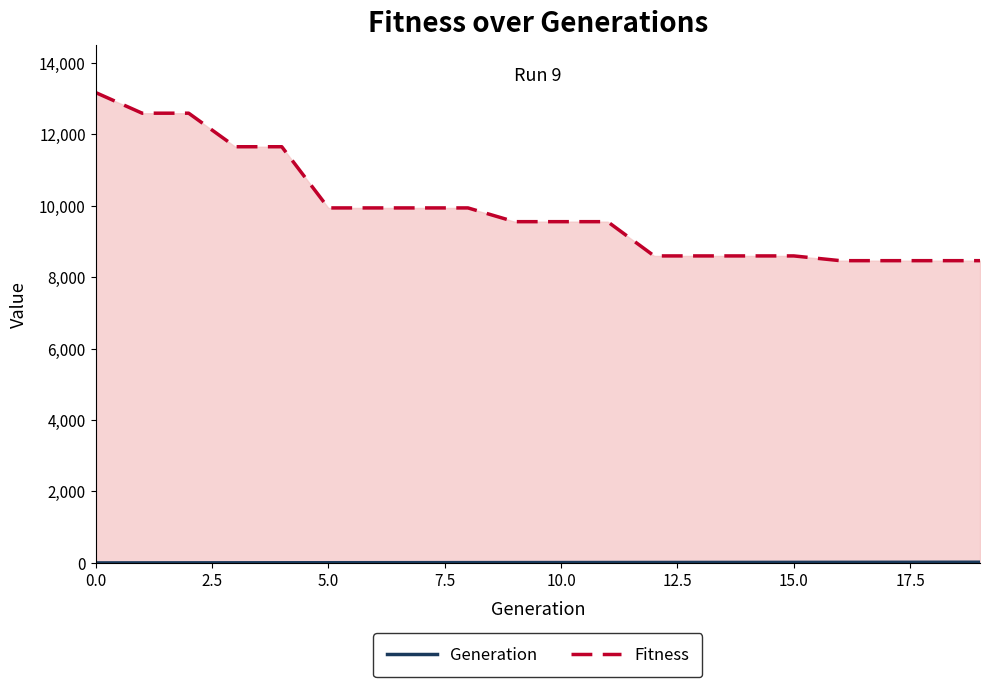

What is the maximum value shown in the chart?

13170